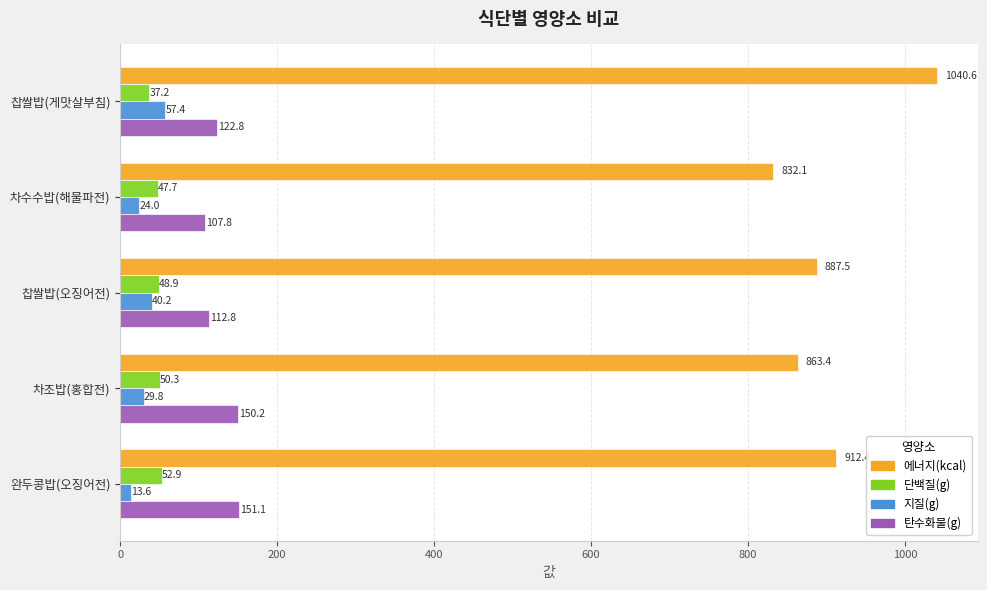

At how many categories does at least one series exceed 126?

5